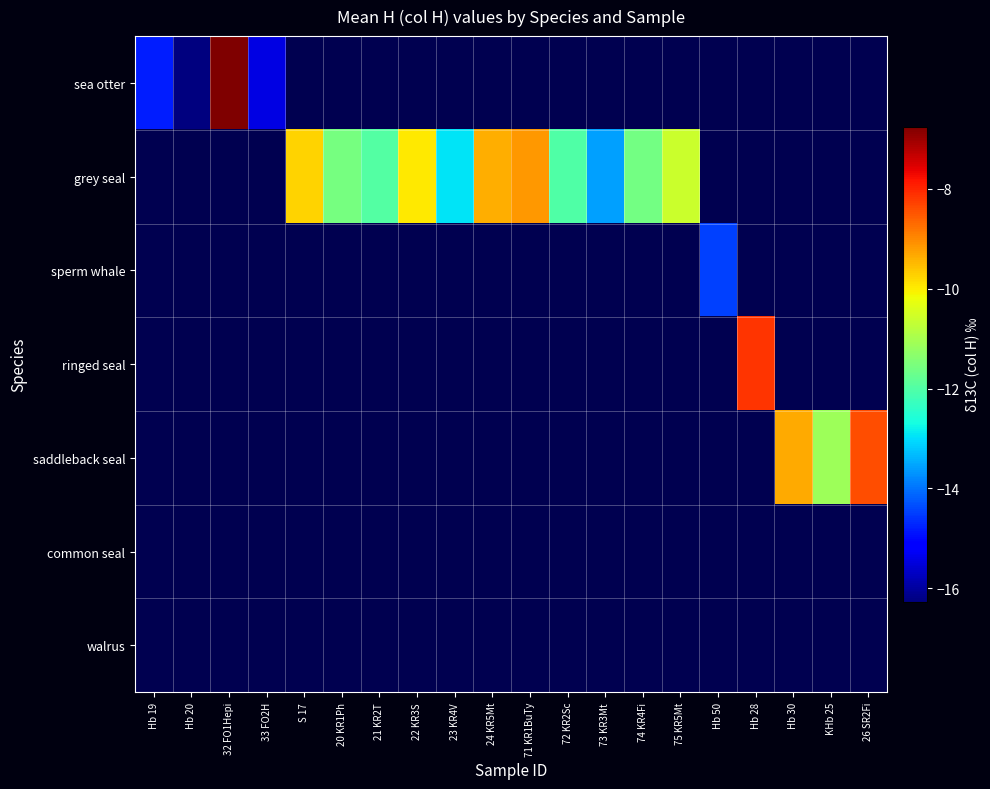

At which label does sea otter reach its minimum?

Hb 20